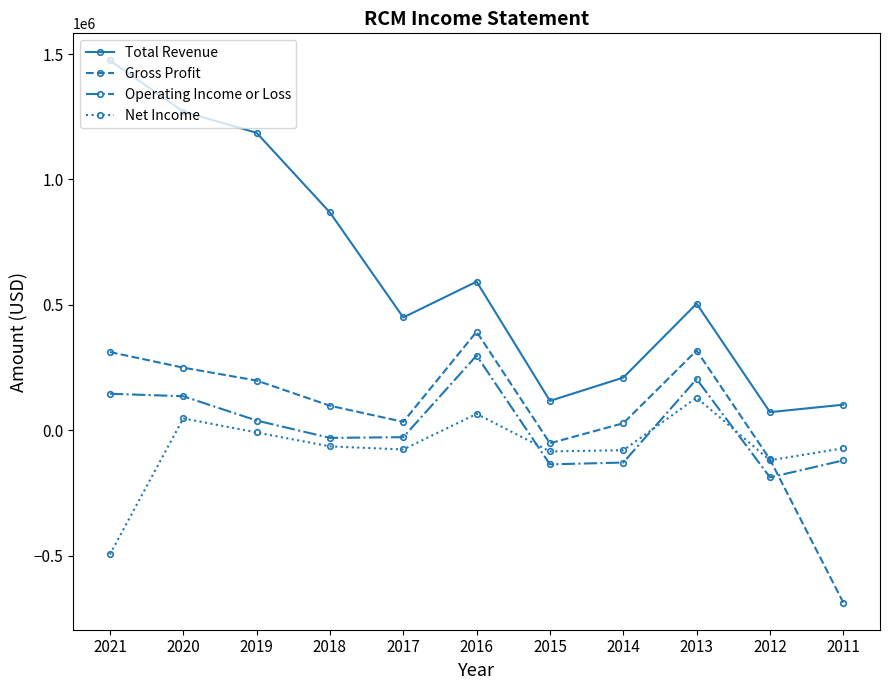

Where do Gross Profit and Operating Income or Loss first cross each other?

2012 and 2011